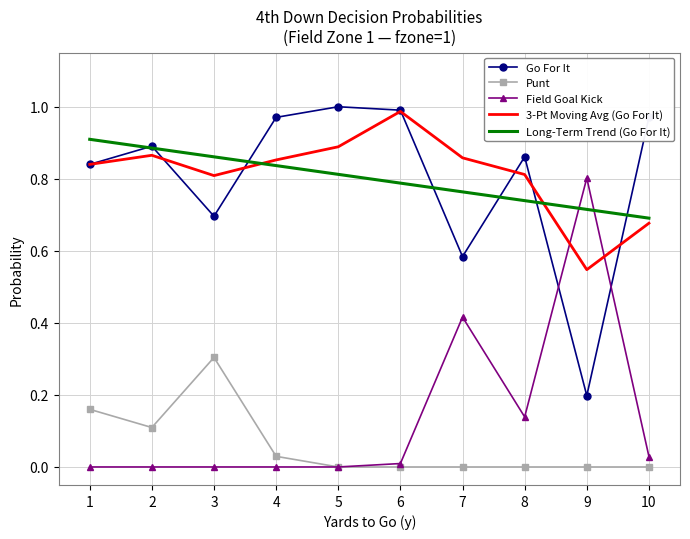

The 3-Pt Moving Avg (Go For It) series shows 0.9 at 4. True or false?

True